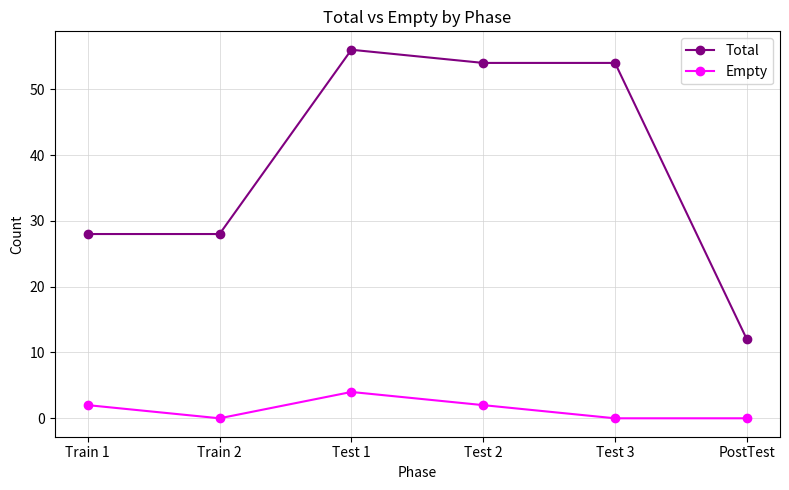

What position from the left is PostTest?

6